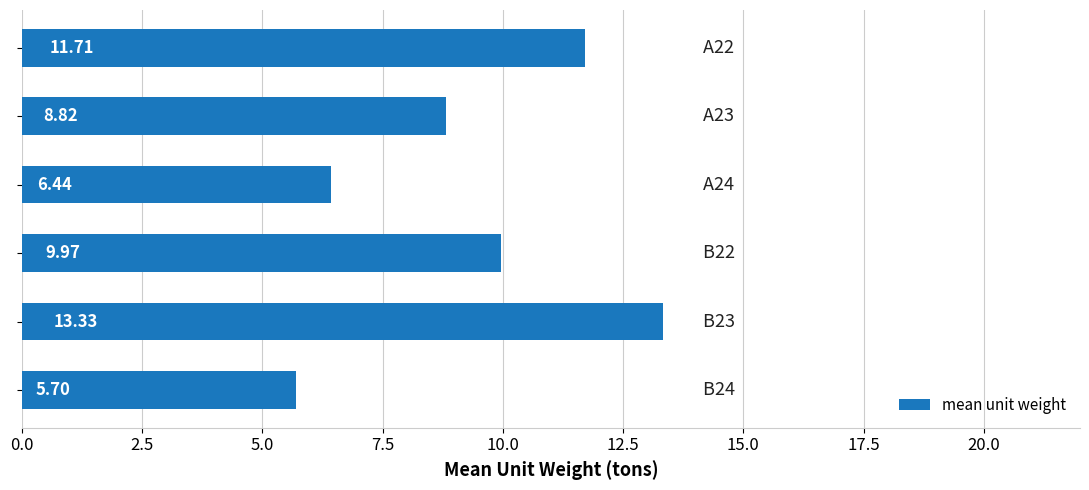

What is the average value?

9.3